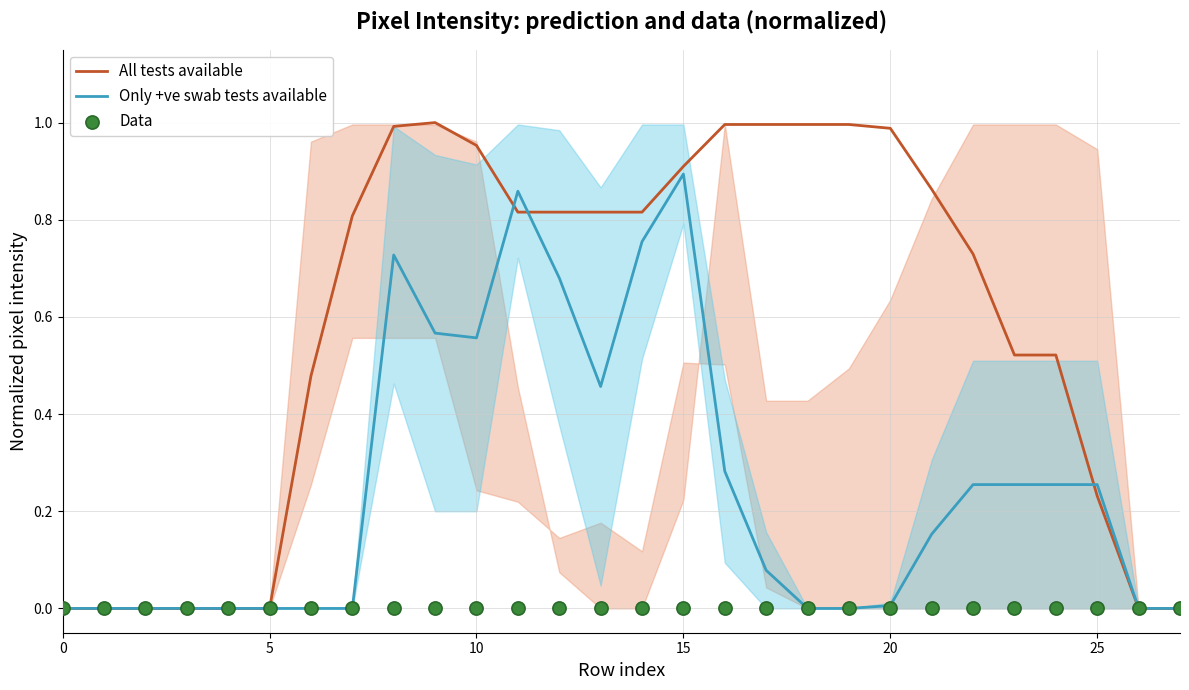

What are all the series names shown in the legend?

All tests available, Only +ve swab tests available, Data